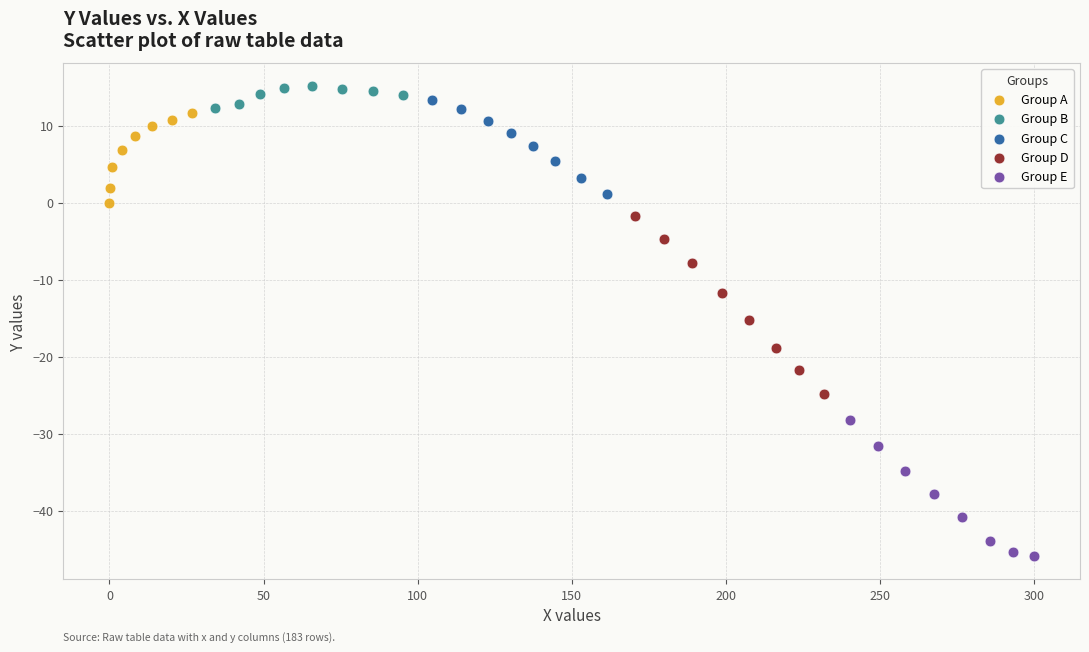

Which series contains the highest Y value?

Group B